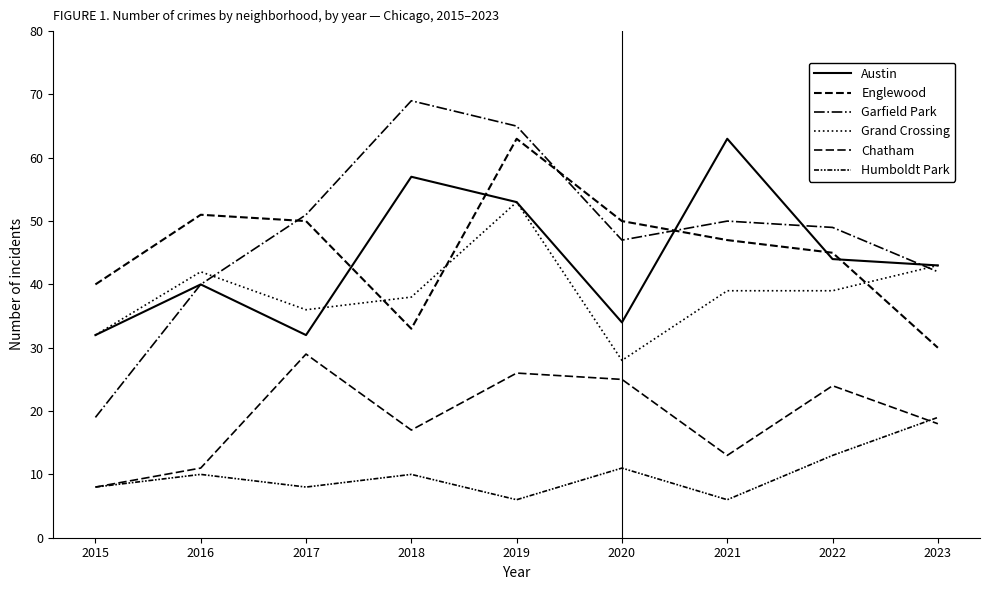

Does the chart display data point markers on the line(s)?

No